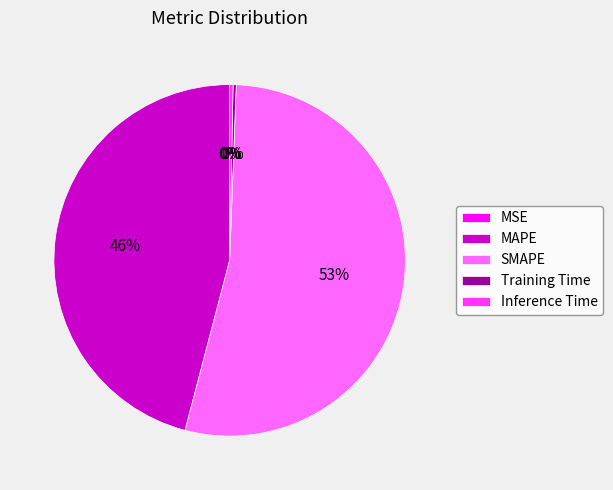

Does any single category account for the majority?

Yes